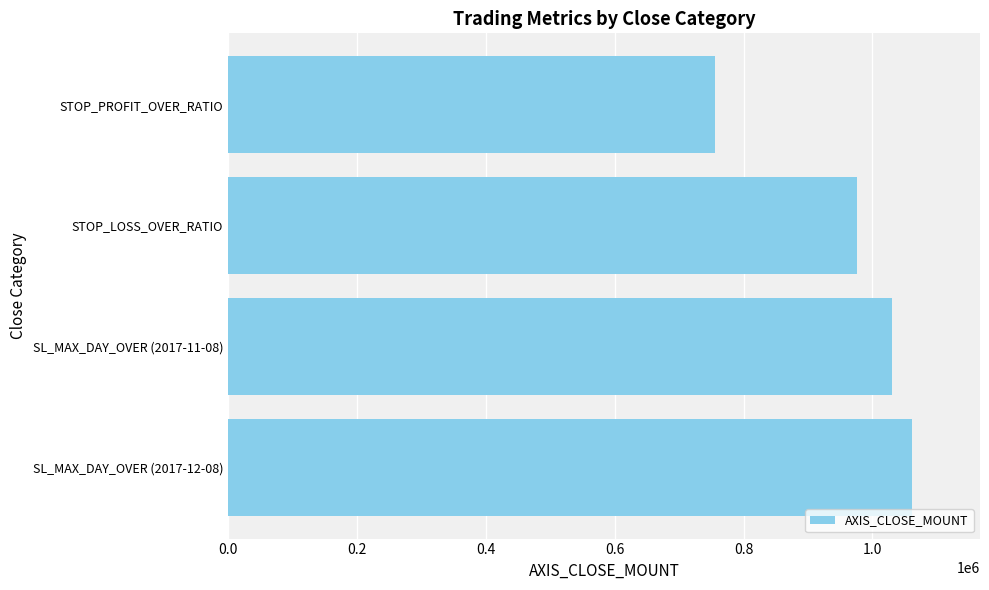

Approximately how many times larger is the value at SL_MAX_DAY_OVER (2017-11-08) compared to STOP_PROFIT_OVER_RATIO?

1.4